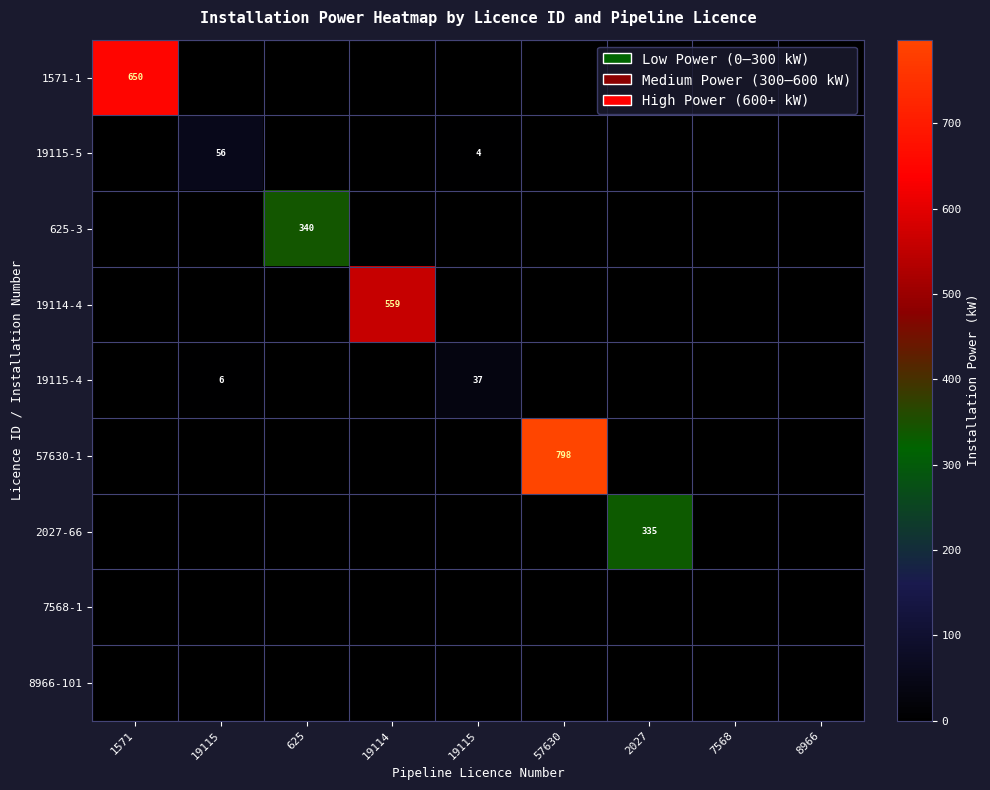

Between 2027 and 7568, which is larger?

2027